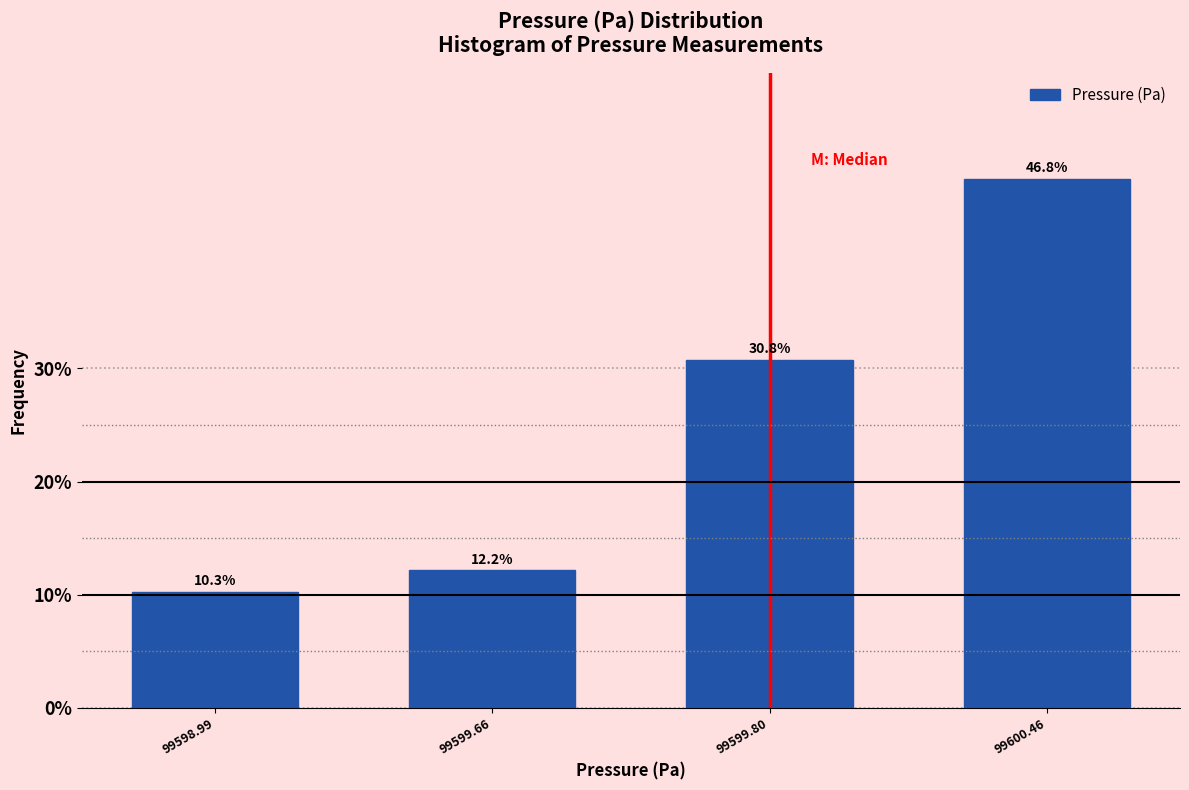

Reading left to right, list all the values displayed in this chart.

99598.99=10.3	99599.66=12.2	99599.80=30.8	99600.46=46.8